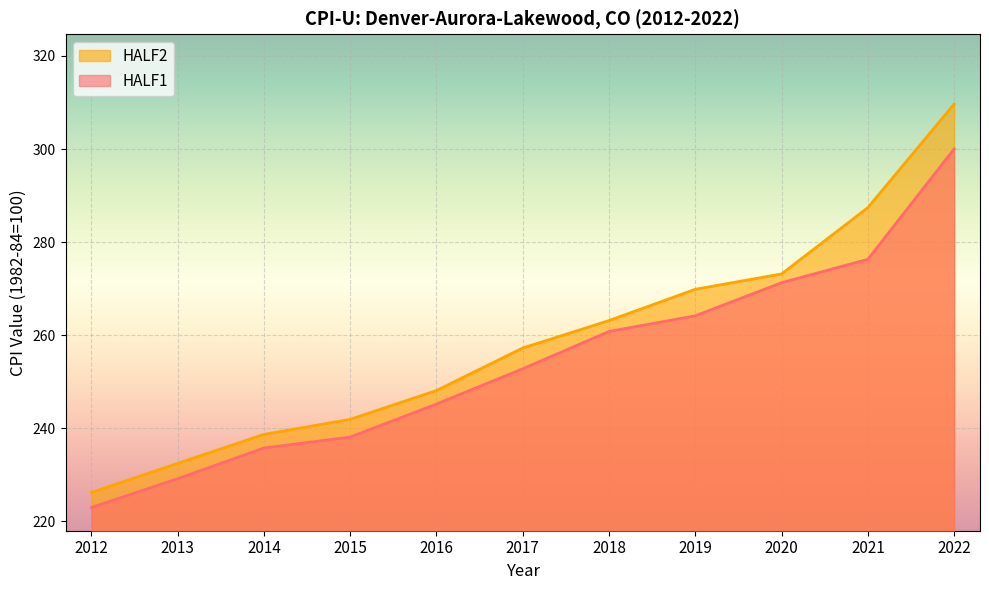

How many lines are shown in the chart?

2